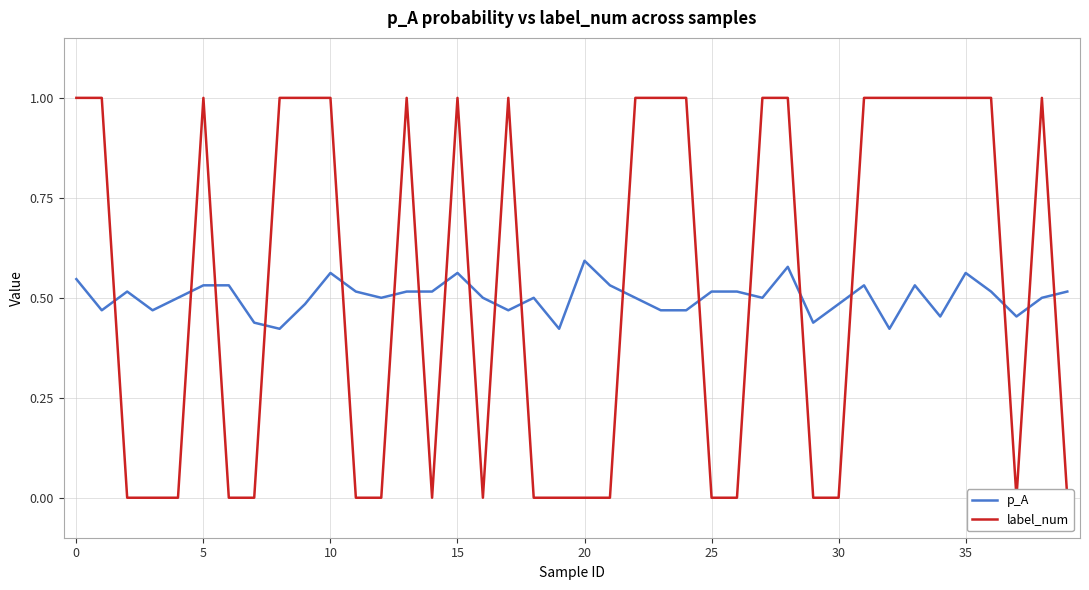

The p_A series shows 0.7 at 14. True or false?

False